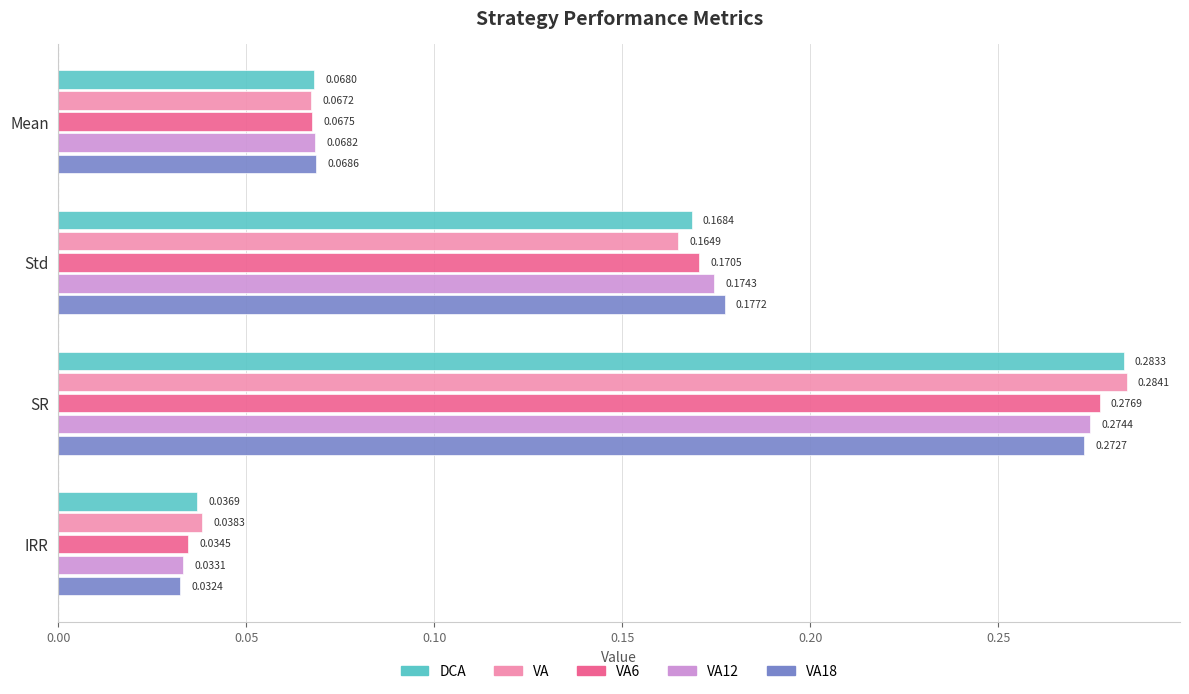

Rank the series by their maximum value, from lowest to highest.

VA18, VA12, VA6, DCA, VA